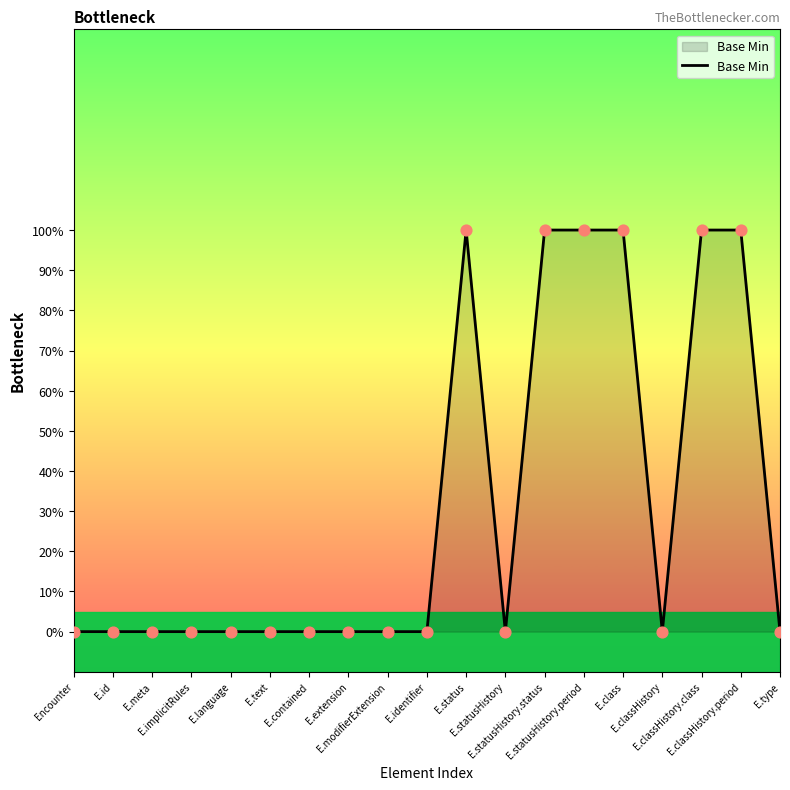

Which has a higher value, E.id or E.statusHistory?

E.id